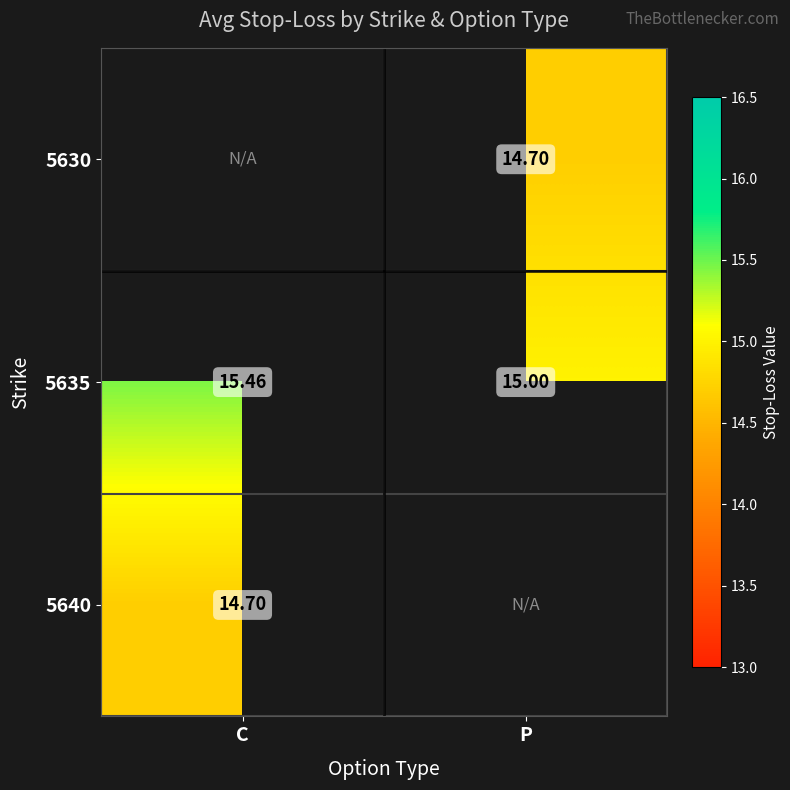

Where is 5635 nearest to the value 15?

P